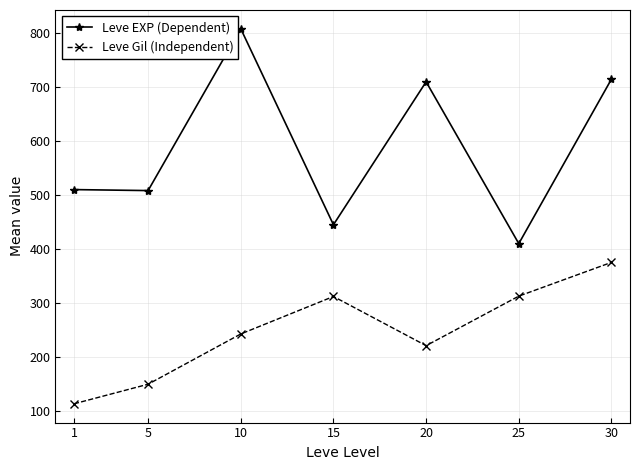

Where is Leve Gil (Independent) nearest to the value 244?

10